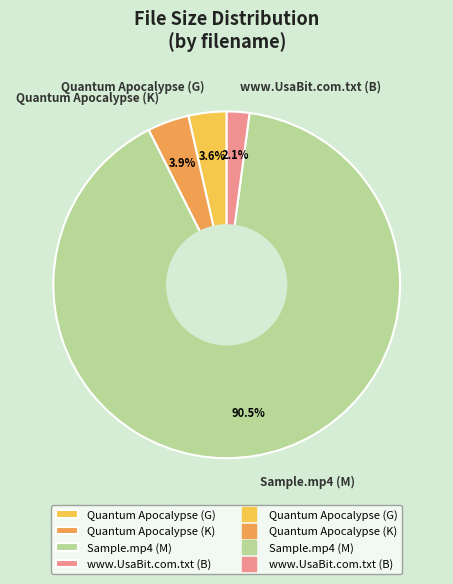

Is there any slice that represents more than half of the pie?

Yes